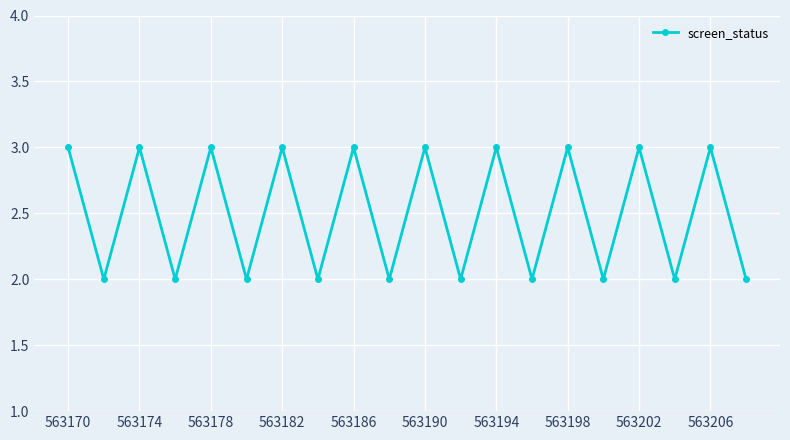

What is the difference between the maximum and minimum values?

1